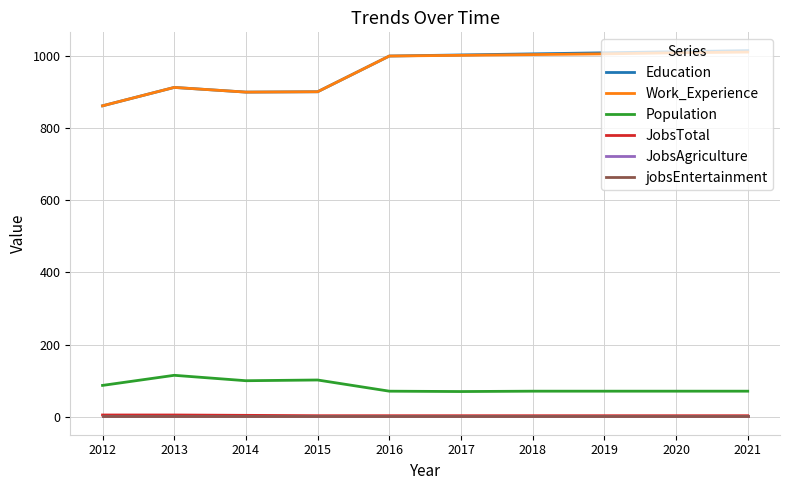

At how many categories does at least one series exceed 296?

10